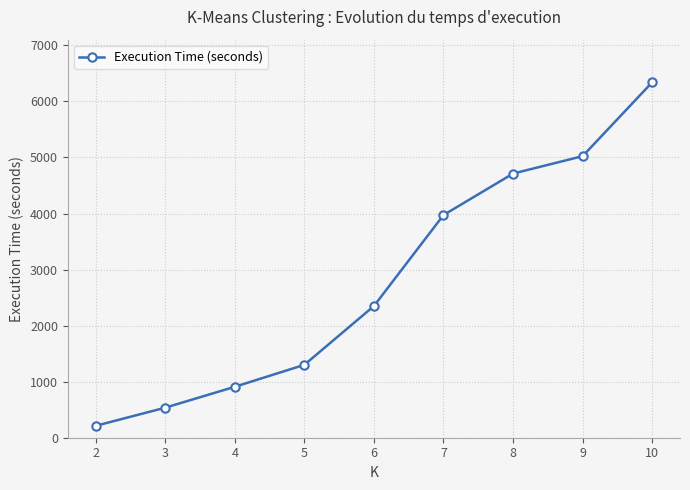

At which label is the value closest to 3276?

7